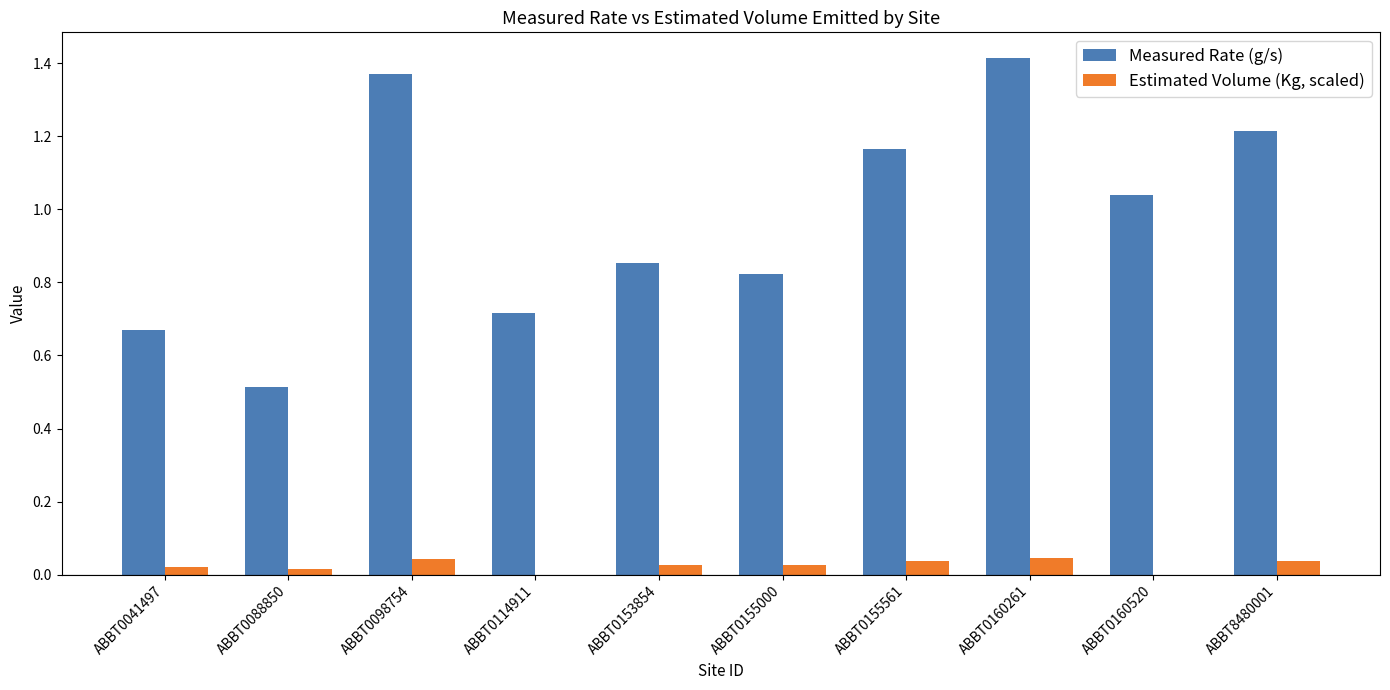

Which series has the largest total across all categories?

Measured Rate (g/s)